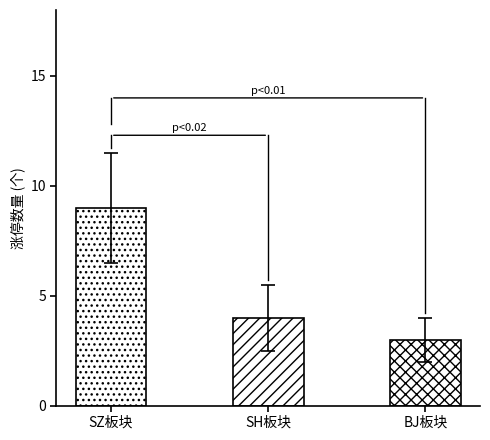

Does the chart contain any negative values?

No